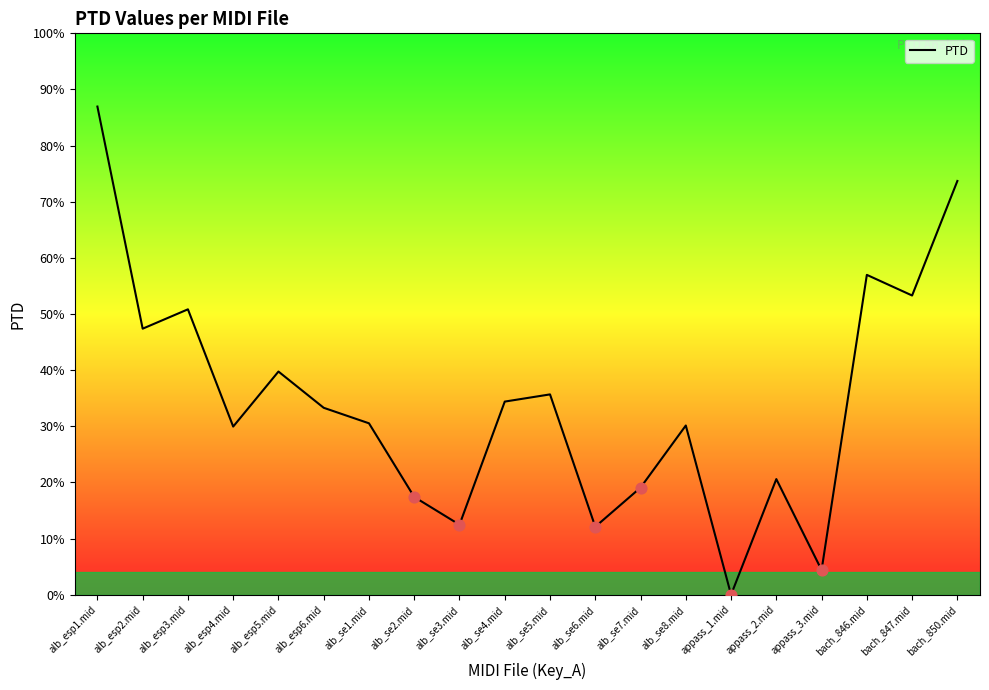

Is this an area chart (filled region under the line)?

No